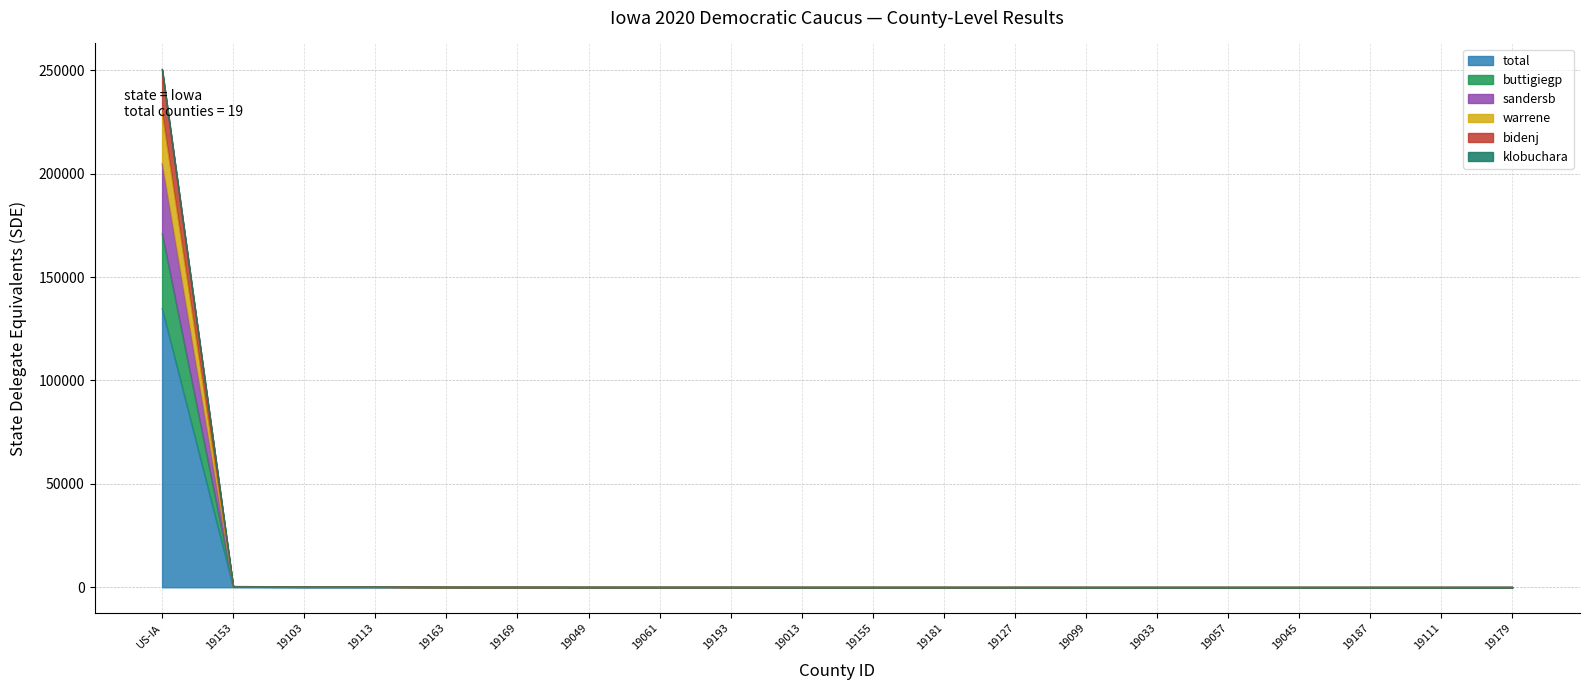

What is the label of the 2nd point from the right?

19111